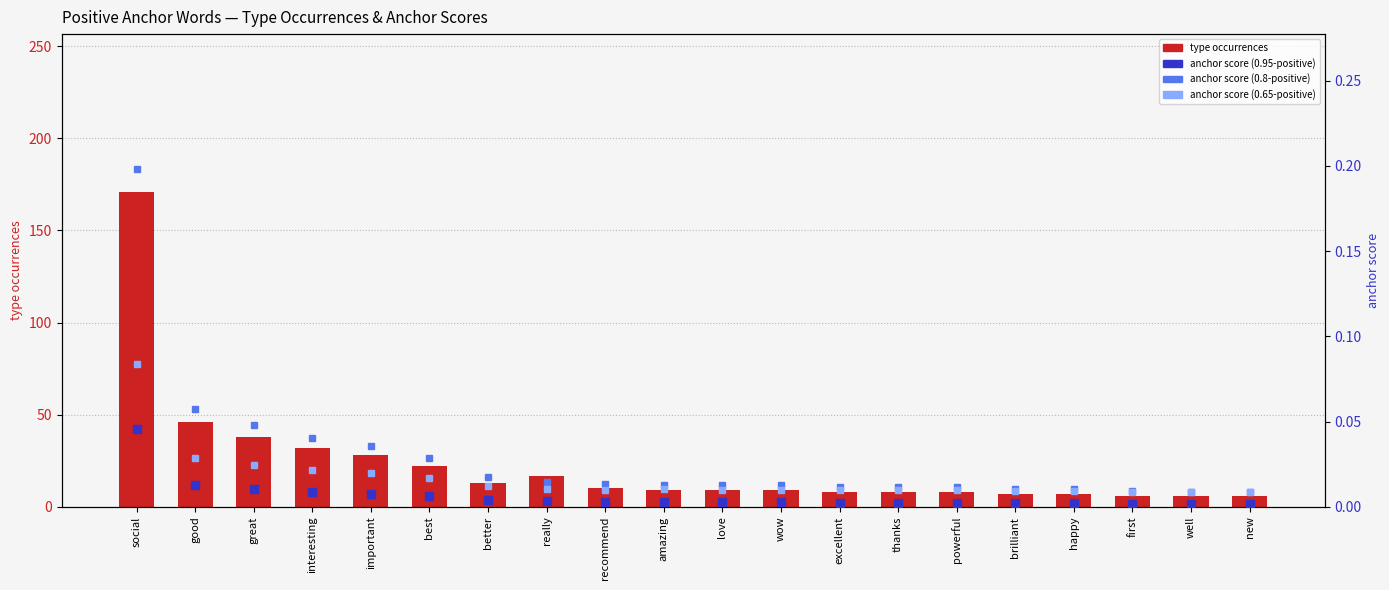

What is the total value across all series at great?

38.1